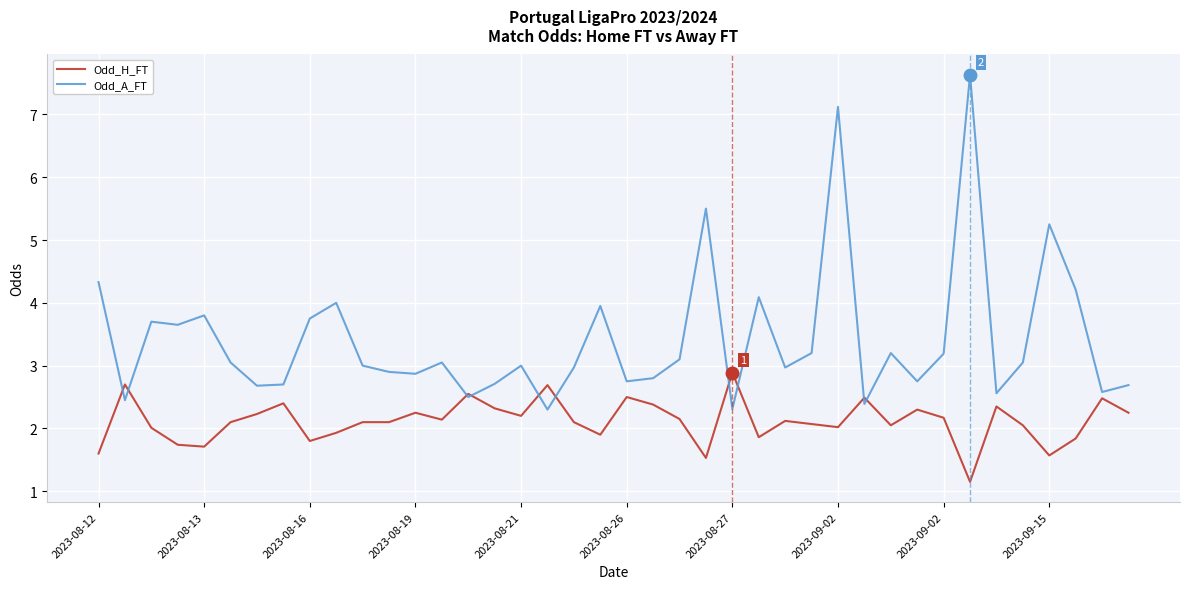

Which series has the largest range (max minus min)?

Odd_A_FT